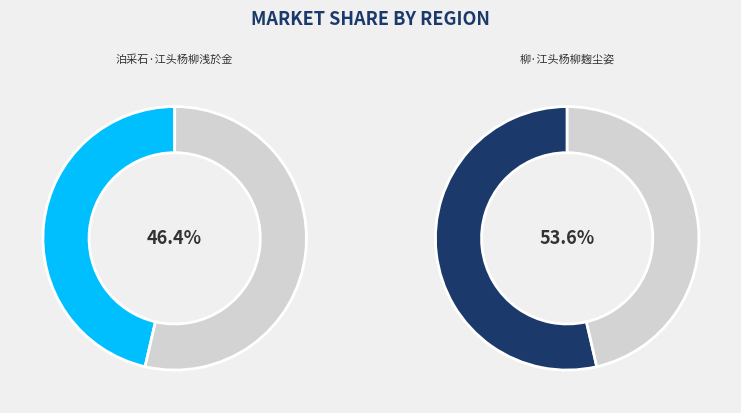

The 泊采石·江头杨柳浅於金 slice represents 41% of the pie. True or false?

False